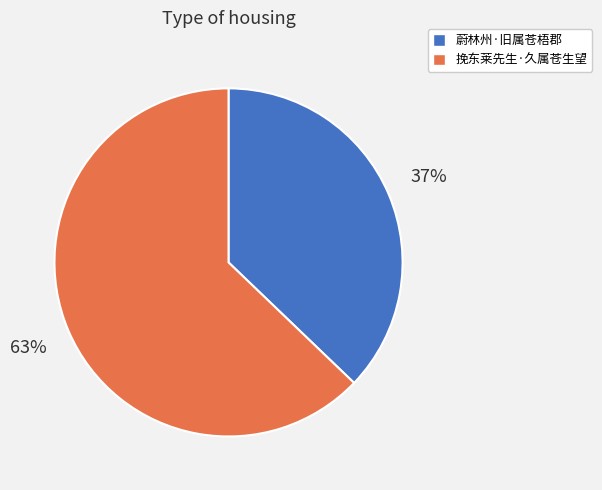

Is it true that 蔚林州·旧属苍梧郡 is 43% of the pie?

False